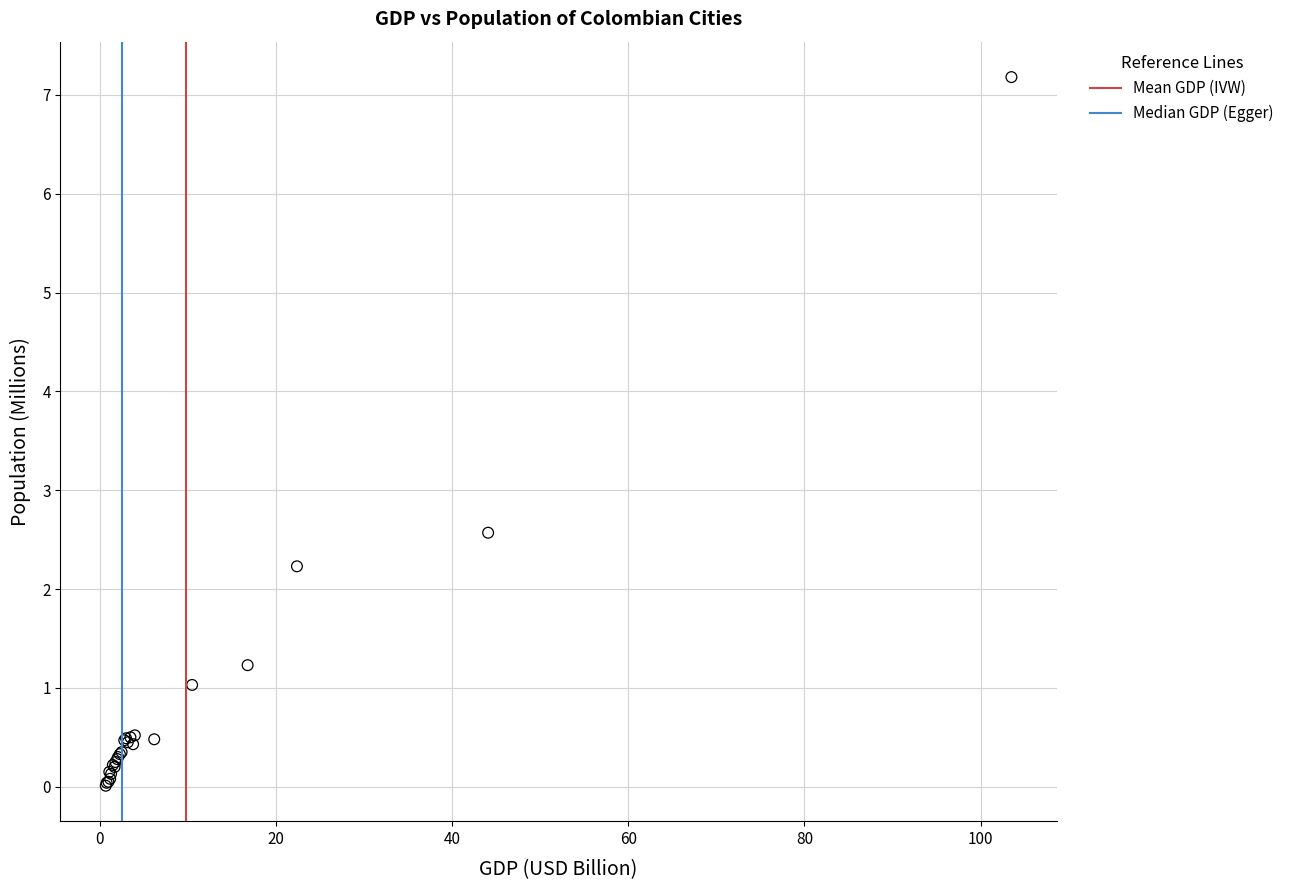

What Y value in the scatter plot is closest to 3?

2.6